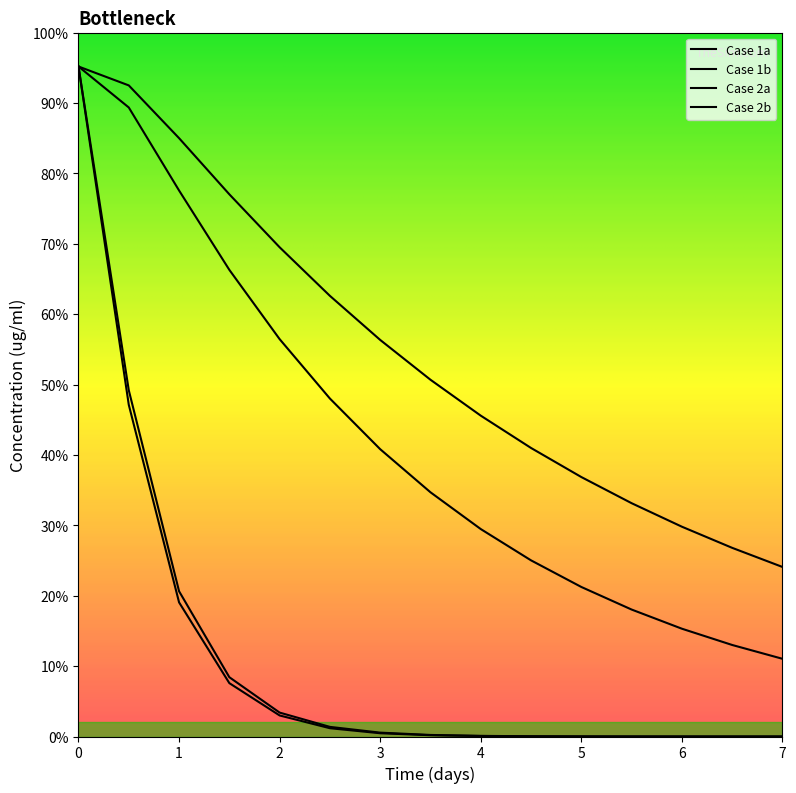

Does the chart display data point markers on the line(s)?

No